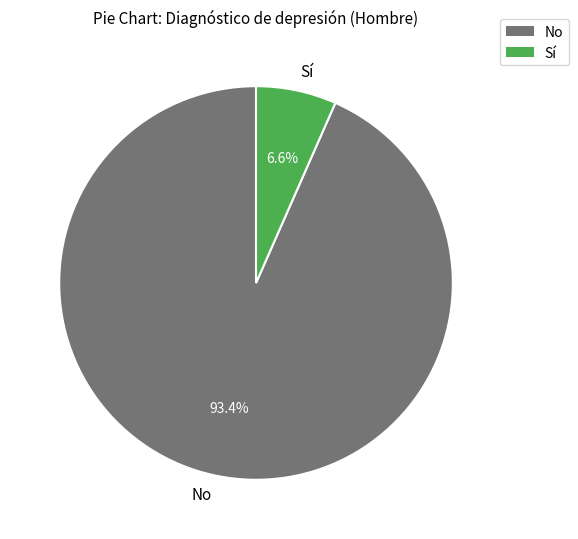

What portion of the pie excludes Sí?

93.4%